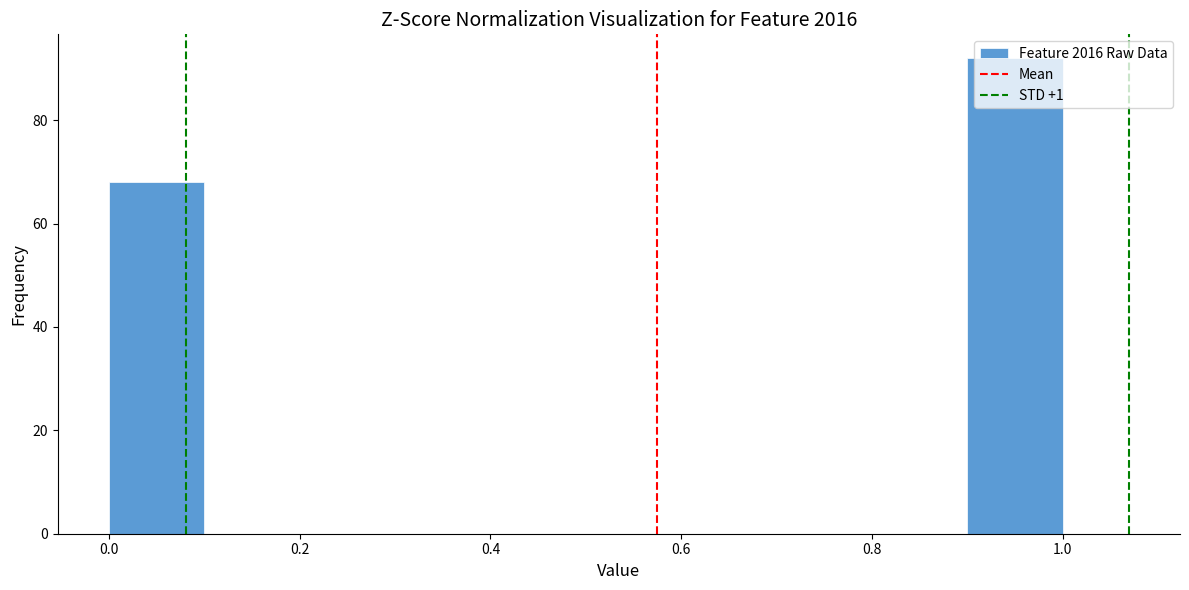

What is the height of the bar covering 0.0 to 0.1 on the x-axis? The values are not printed on the chart, so give them approximately, as read against the axis.

68